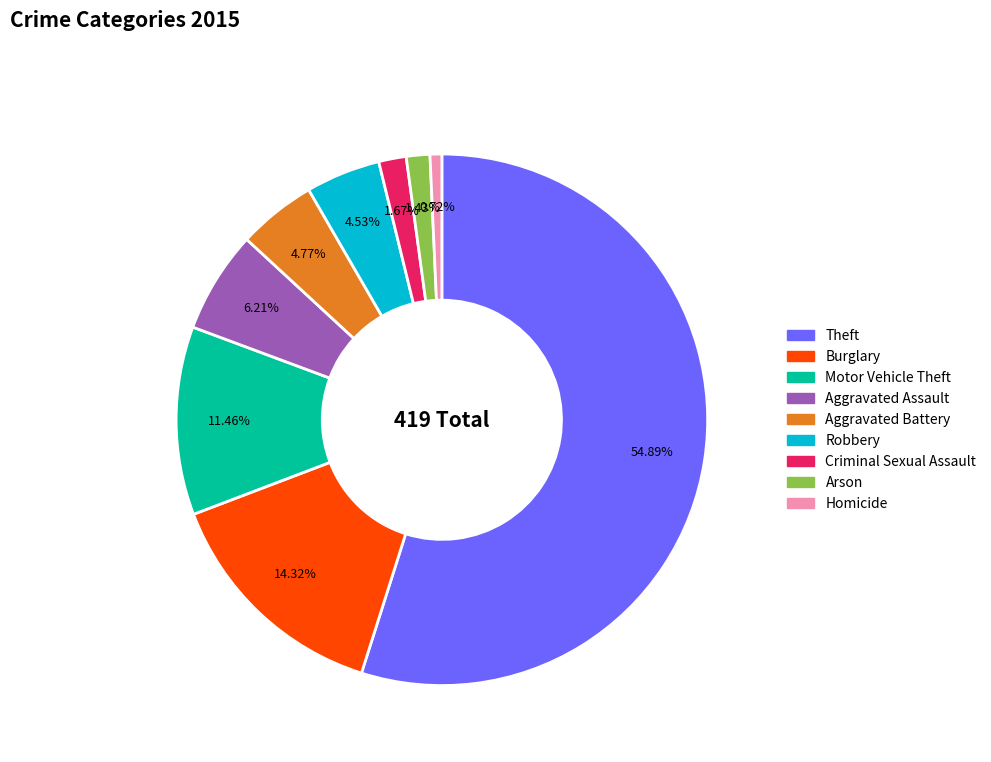

To the nearest percent, what percentage of the pie is Robbery?

5%